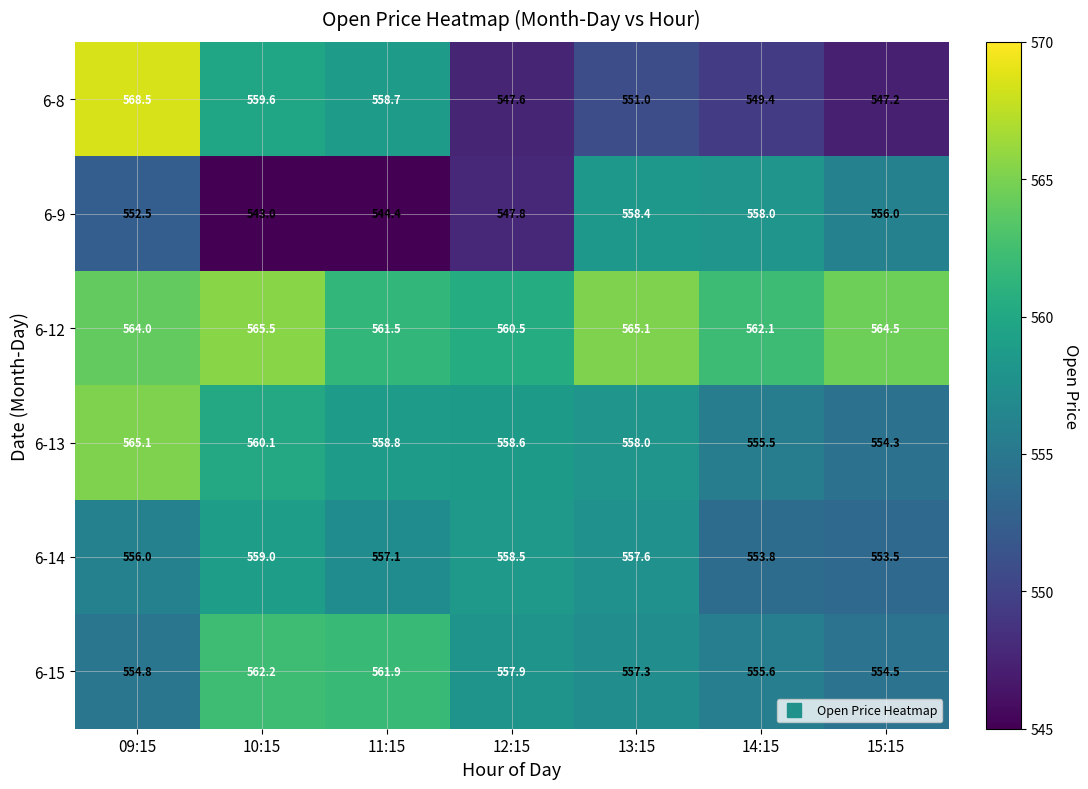

Which category has the lowest value in the 6-13 series?

15:15